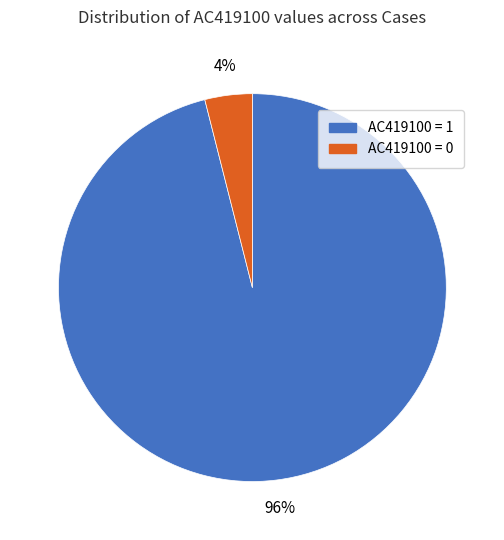

Is there a majority slice in this chart?

Yes